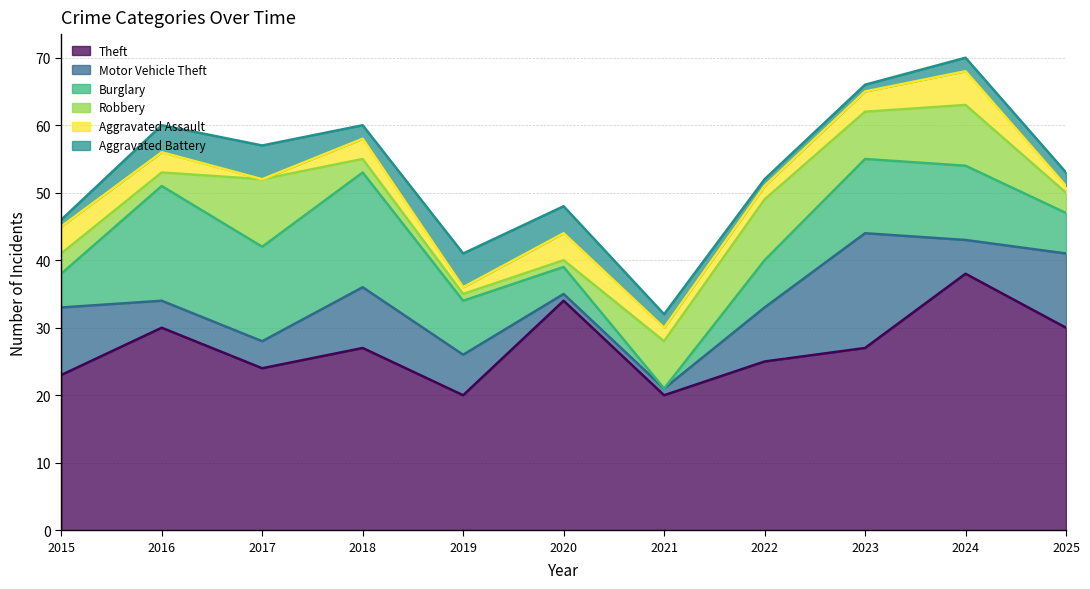

The value of Motor Vehicle Theft at 2025 is 11. True or false?

True